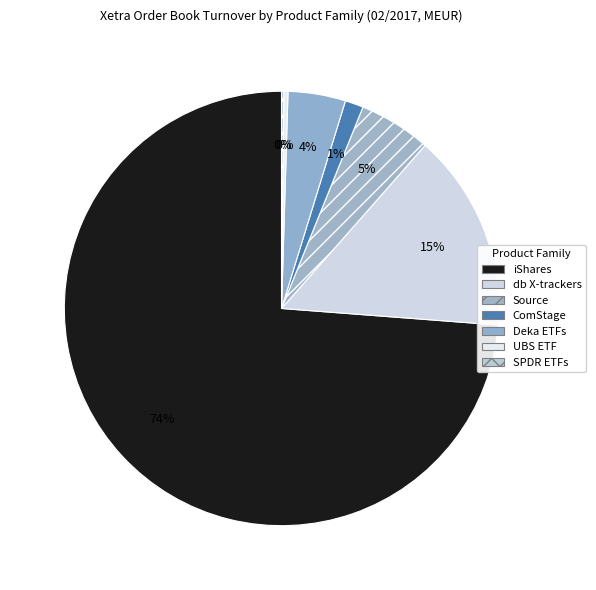

To the nearest percent, what portion does Source represent?

5%